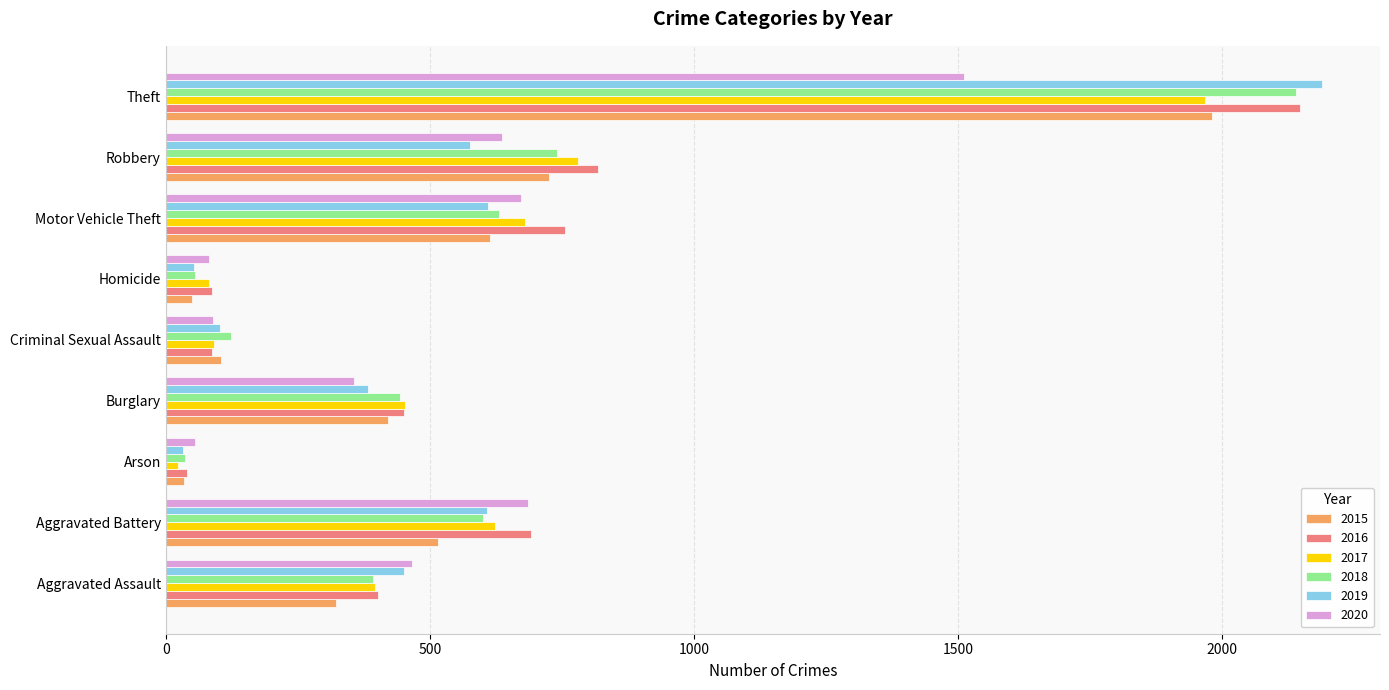

What are all the series names shown in the legend?

2015, 2016, 2017, 2018, 2019, 2020